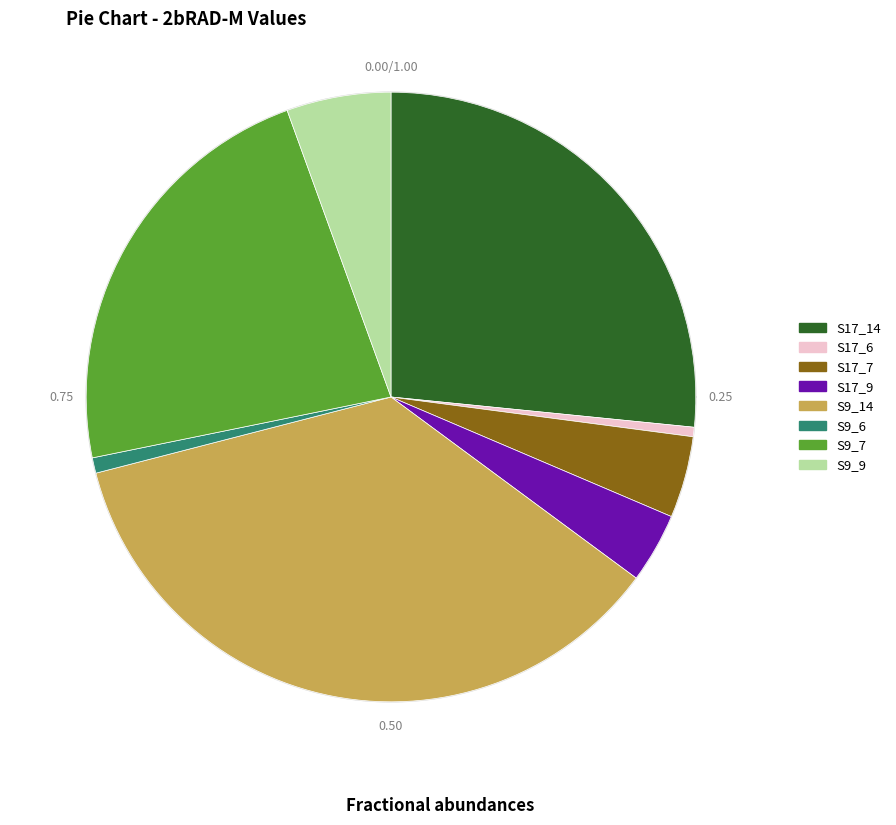

Which category has the biggest portion of the pie?

S9_14